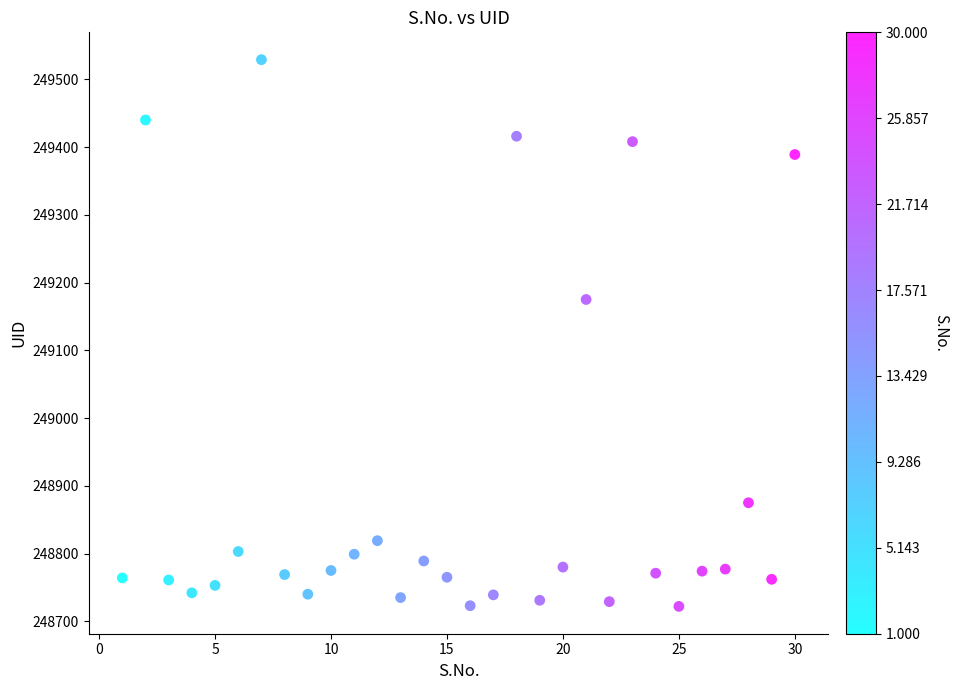

What is the range of X values (max minus min)?

29